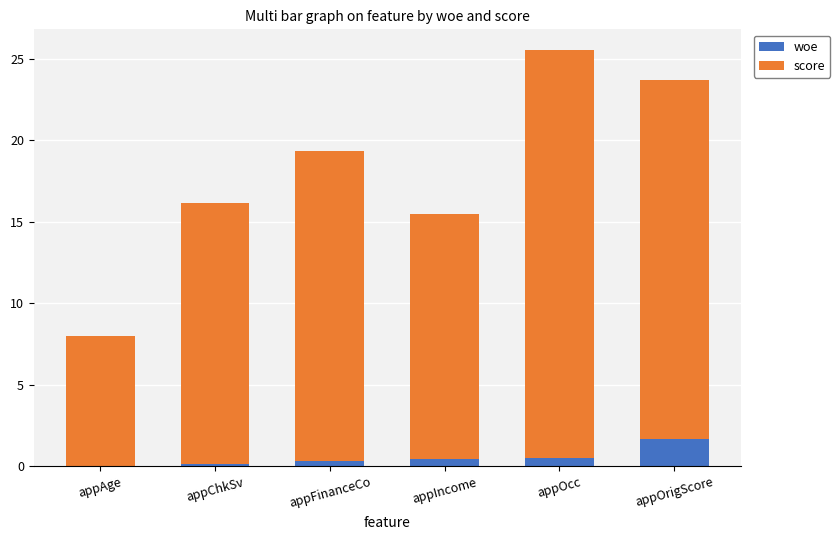

What are all the series names shown in the legend?

woe, score